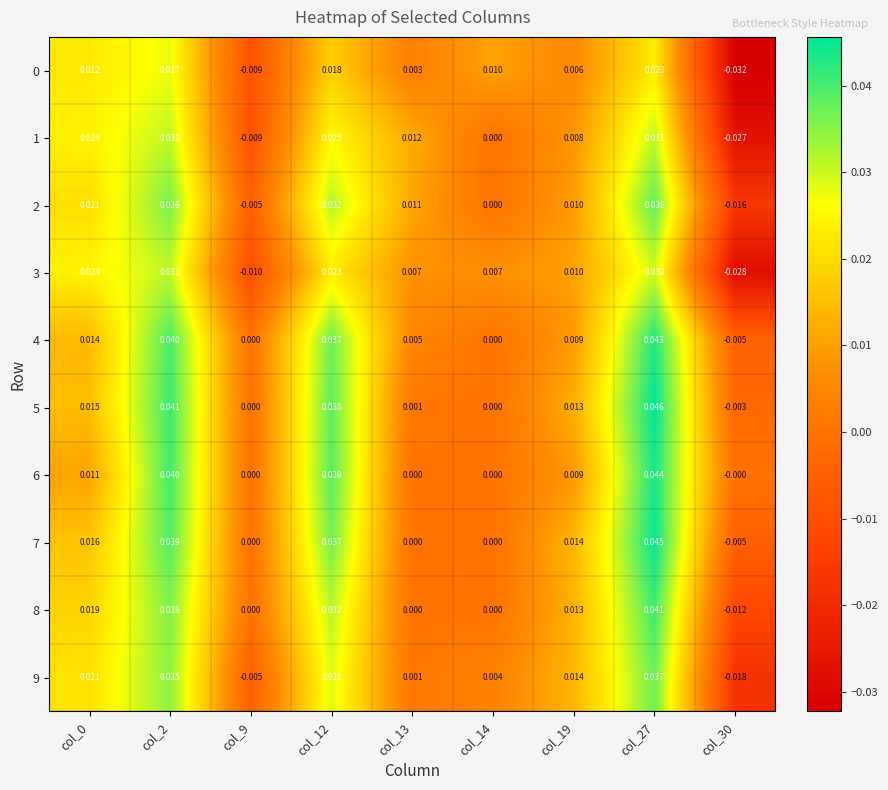

Count the number of categories in the chart.

9